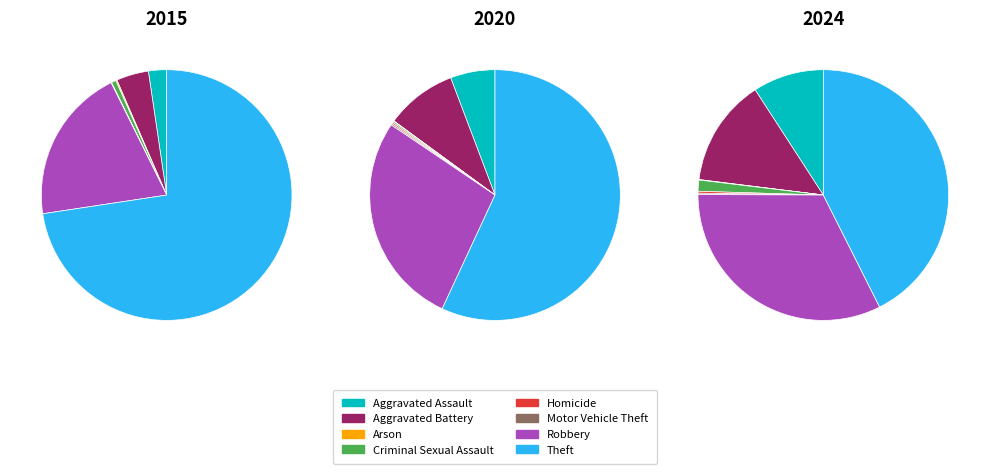

What is the largest slice in the pie chart?

Theft